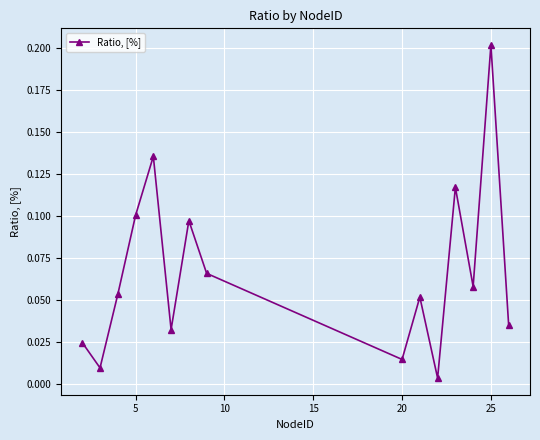

How many interior local peaks (higher than both neighbors) does the data have?

5